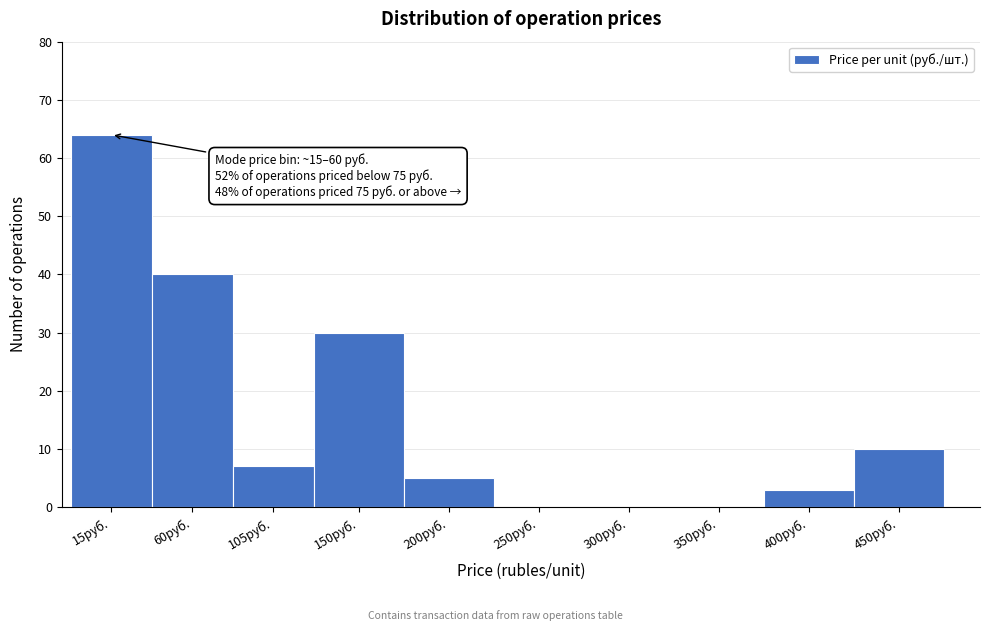

Reading left to right, what are all the values shown in this chart?

15руб.=64	60руб.=40	105руб.=7	150руб.=30	200руб.=5	250руб.=0	300руб.=0	350руб.=0	400руб.=3	450руб.=10